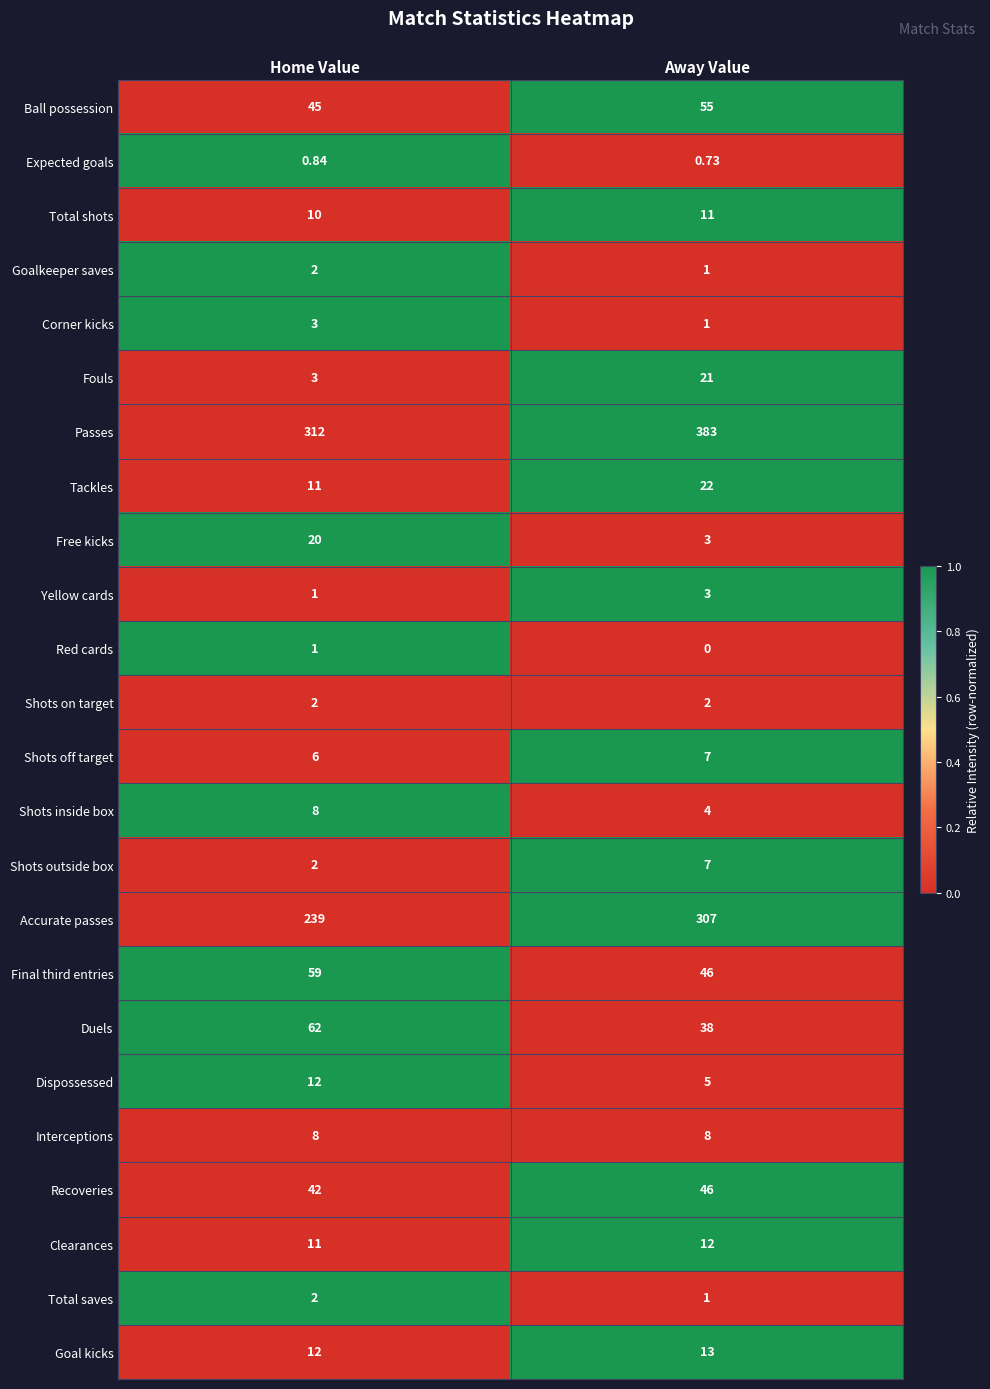

Rank the categories by Red cards value from lowest to highest.

Away Value, Home Value